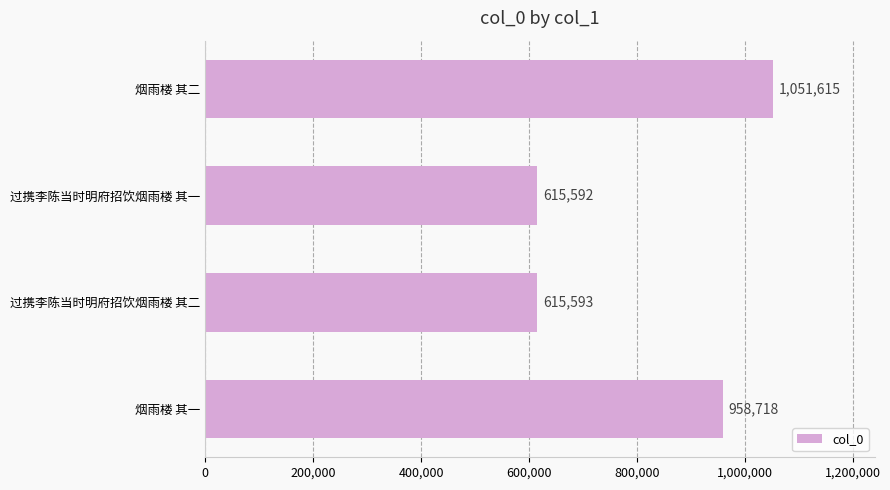

The chart shows a value of 208083 at 过携李陈当时明府招饮烟雨楼 其一. True or false?

False